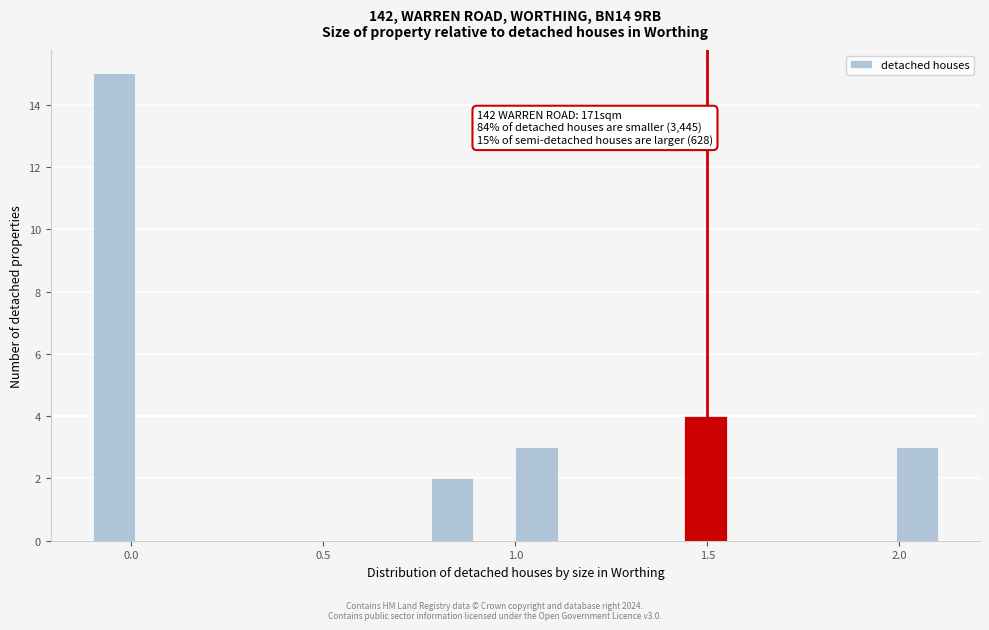

Read against the x-axis, roughly where is the centre of the tallest bar?

-0.05